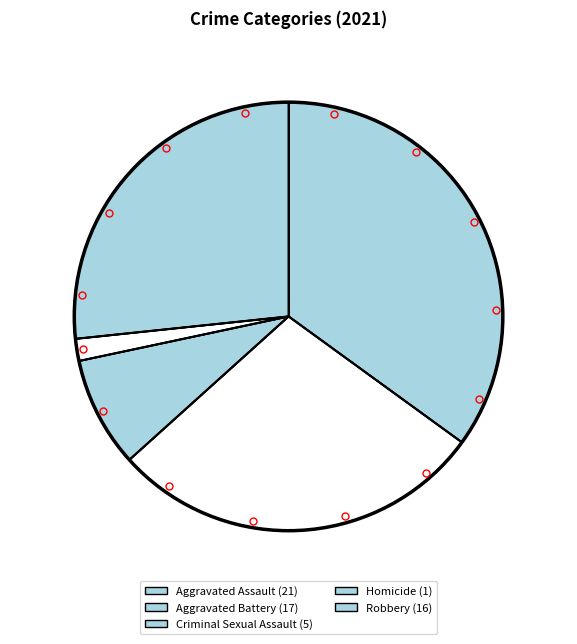

To the nearest percent, what portion does Criminal Sexual Assault represent?

8%